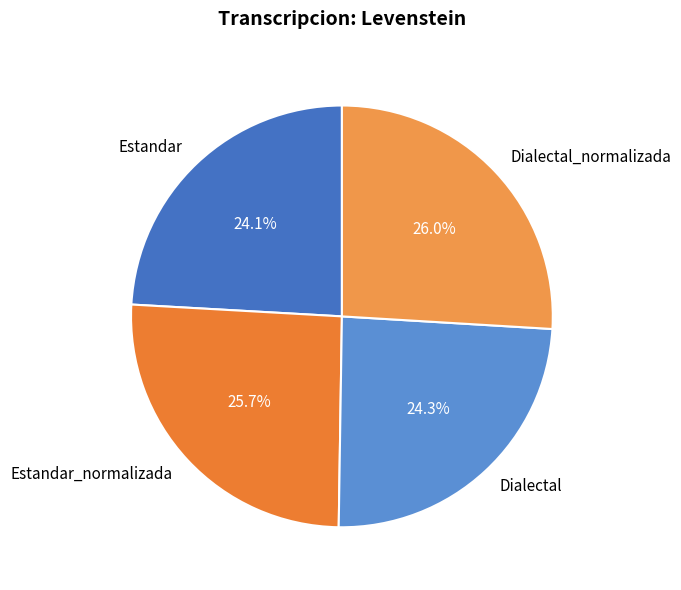

How many segments does this pie chart have?

4